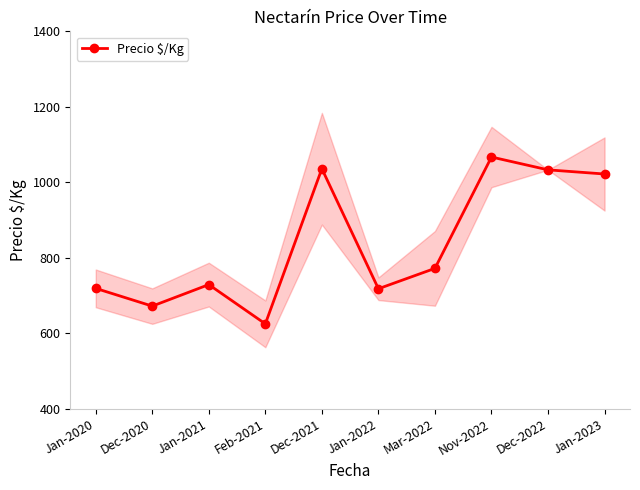

The chart shows a value of 1111 at Feb-2021. True or false?

False